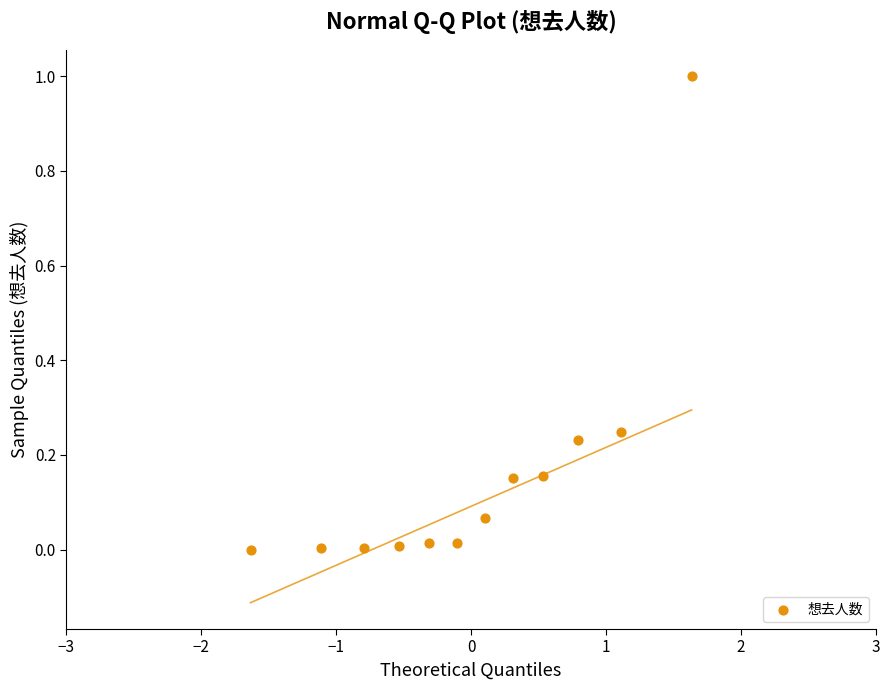

What is the range of Y values (max minus min)?

1.0